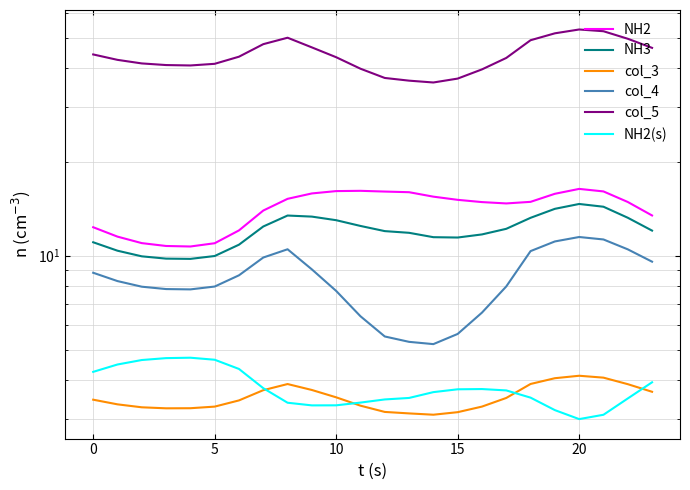

Does the chart have visible grid lines?

Yes